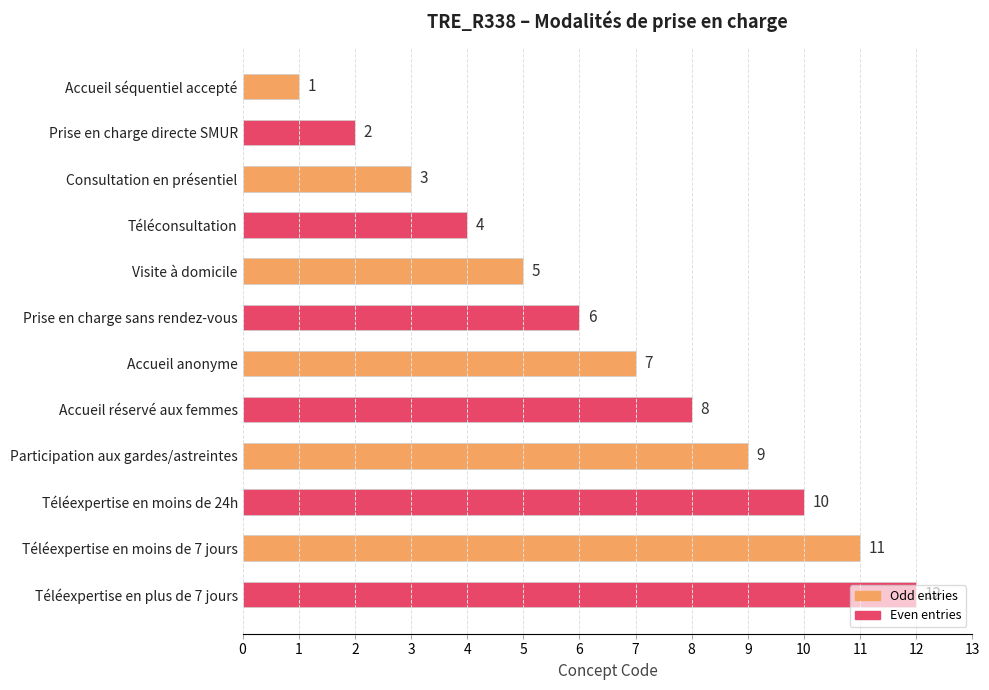

What is the change in value from Consultation en présentiel to Participation aux gardes/astreintes?

+6